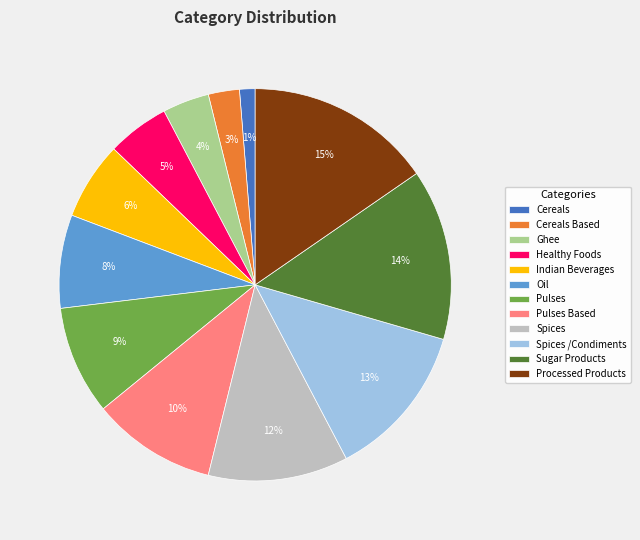

Do Pulses Based and Spices together represent more than half of the pie?

No